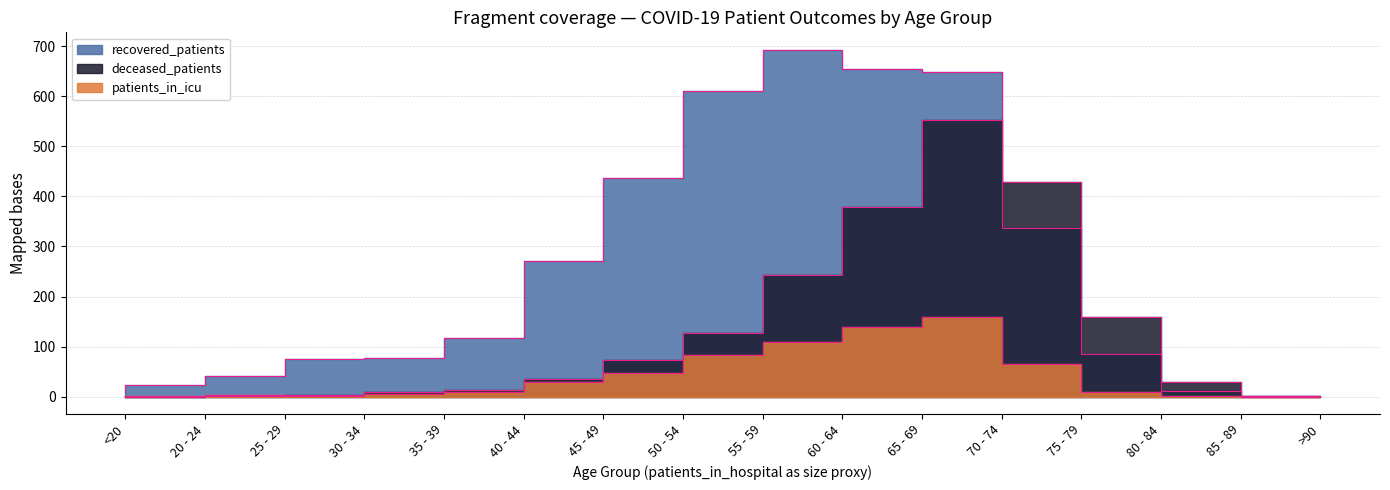

What is the label of the 15th point from the right?

20 - 24